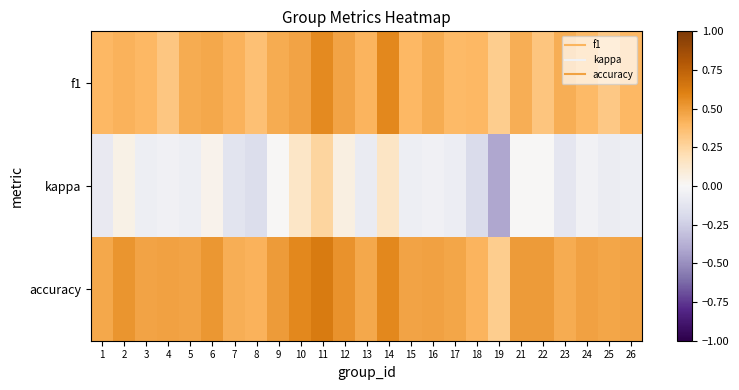

What is the spread (max minus min) of values at 12?

0.5